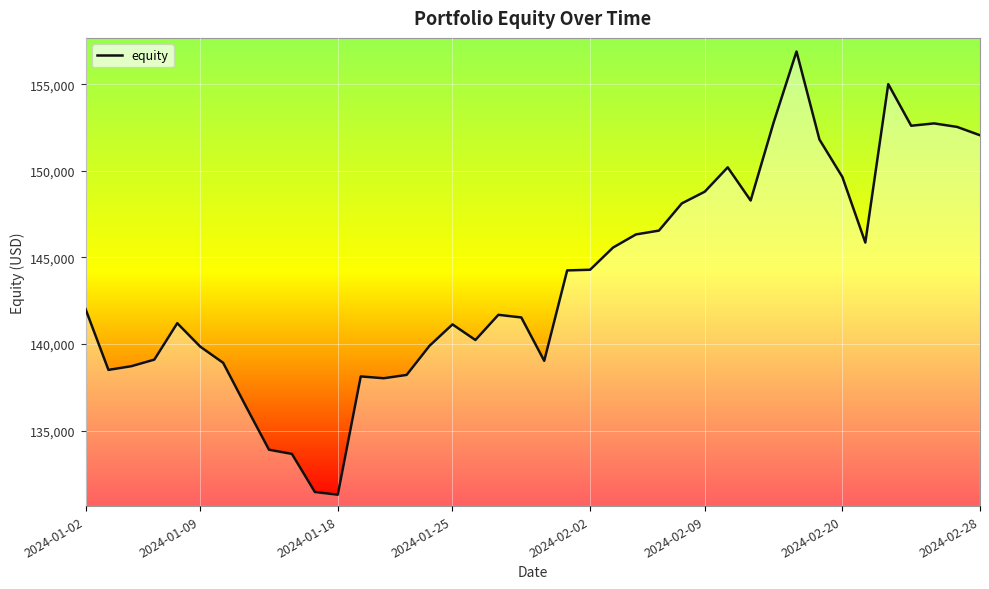

What is the greatest value displayed?

156890.0